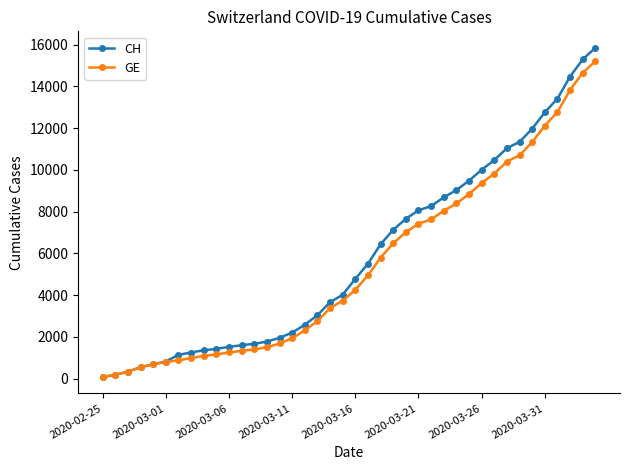

Count the number of data series in this chart.

2